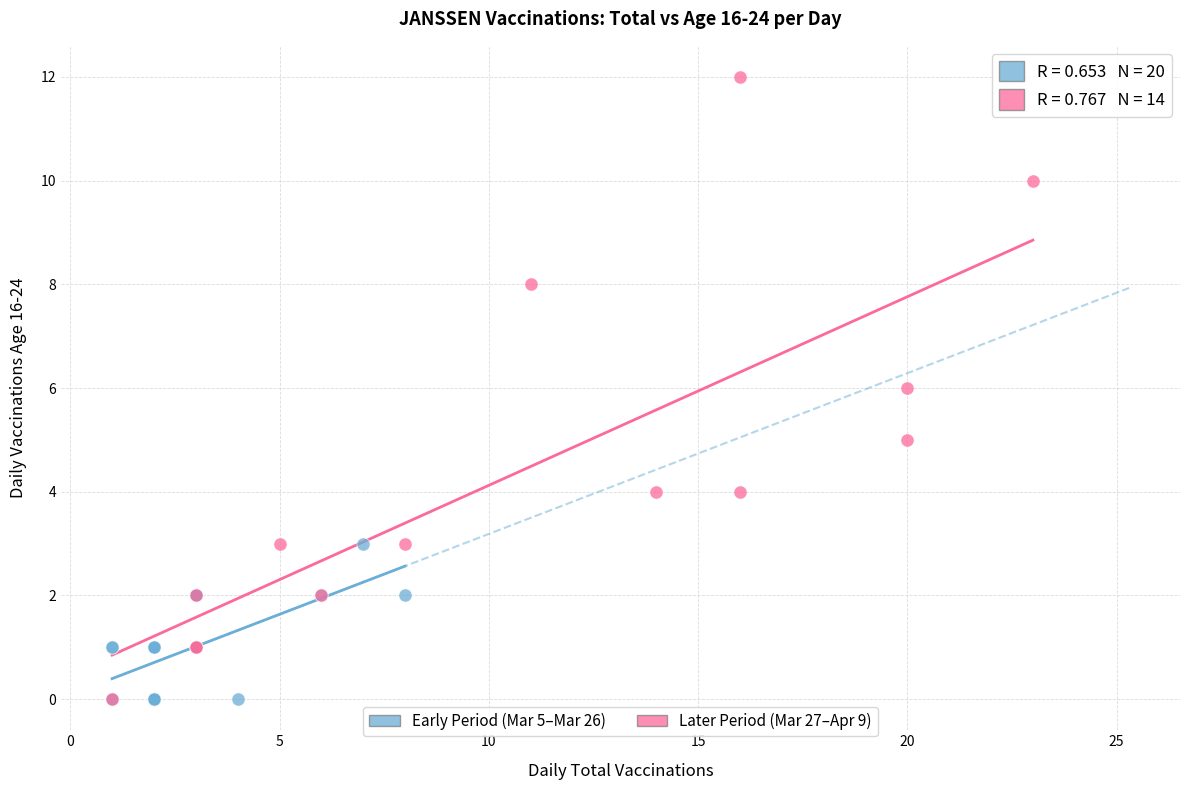

Which series has the largest Y range (max minus min)?

Later Period (Mar 27–Apr 9)